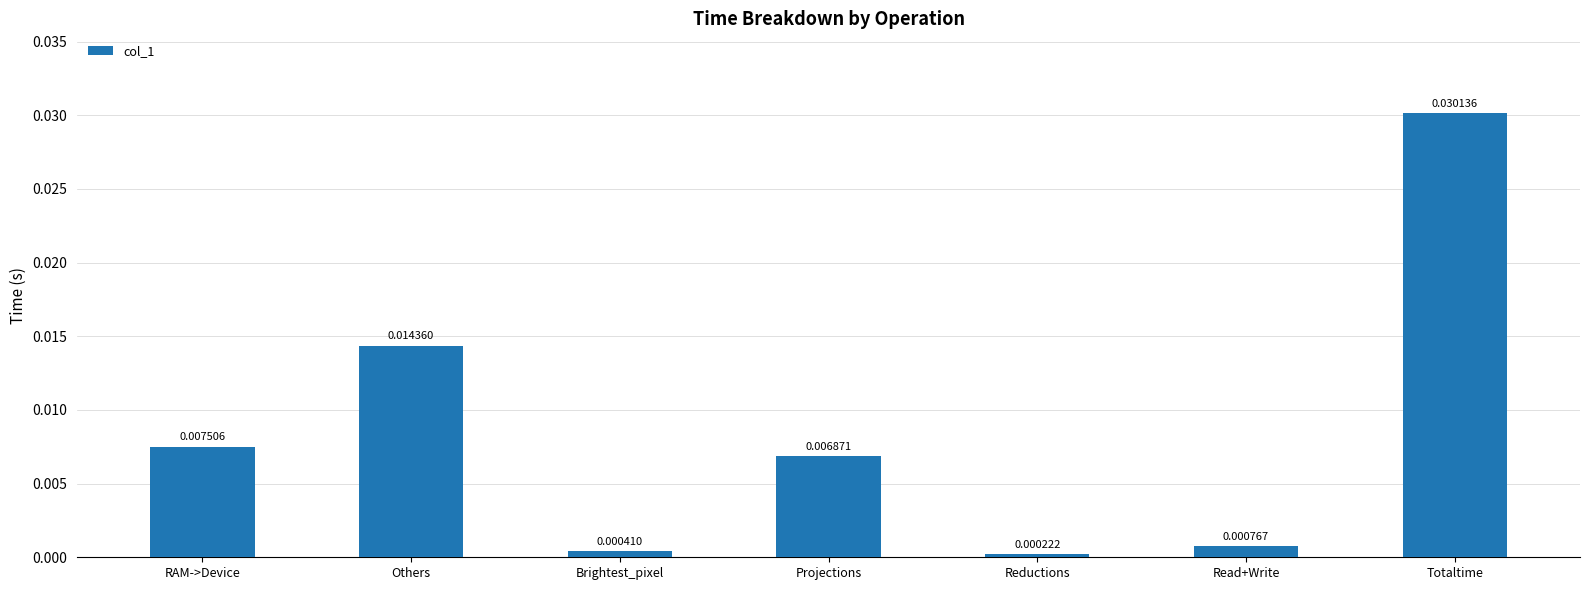

Which category has the highest value across all series?

Totaltime